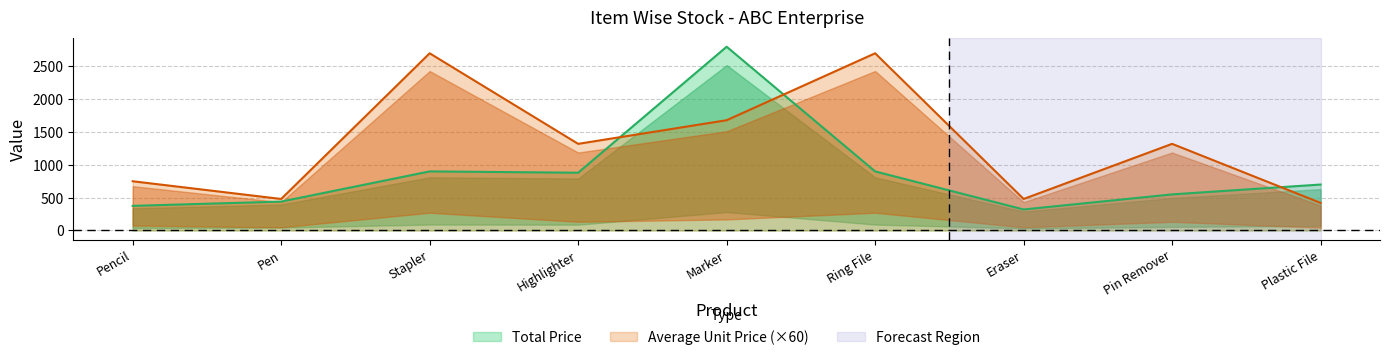

Where does the Average Unit Price series first go above 1320?

Stapler